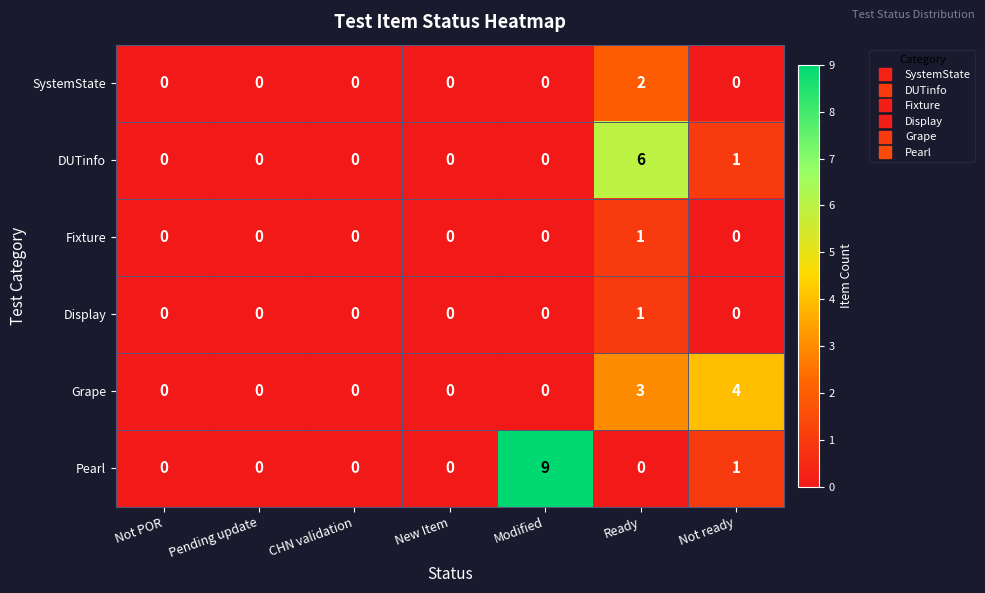

At how many categories does at least one series exceed 5?

2